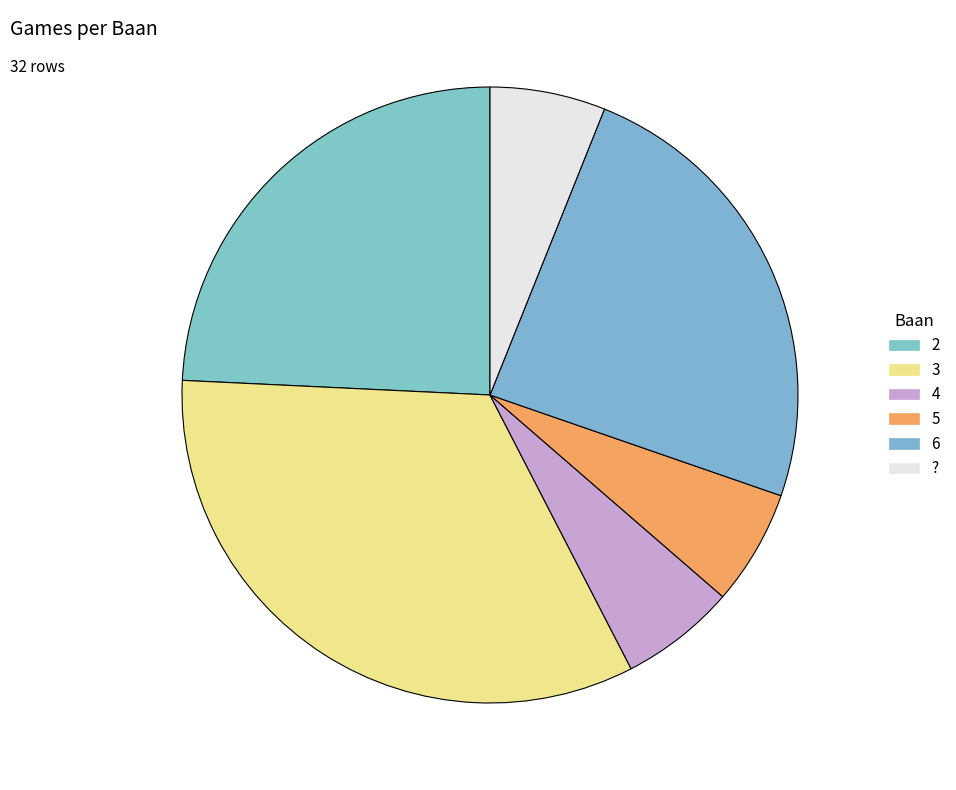

What percentage is the 6 slice, to the nearest percent?

24%